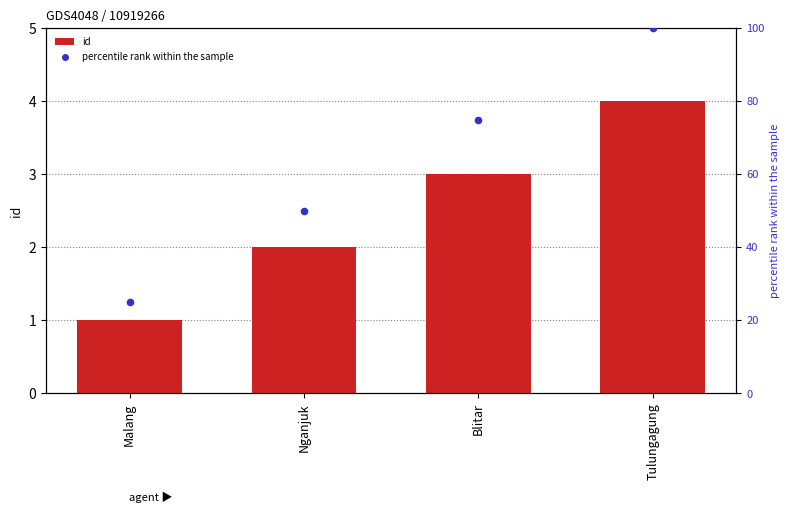

What are all the series names shown in the legend?

id, percentile rank within the sample